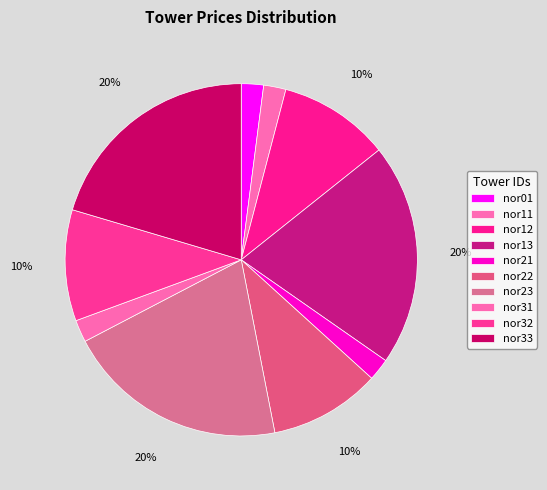

What percentage is the nor01 slice, to the nearest percent?

2%